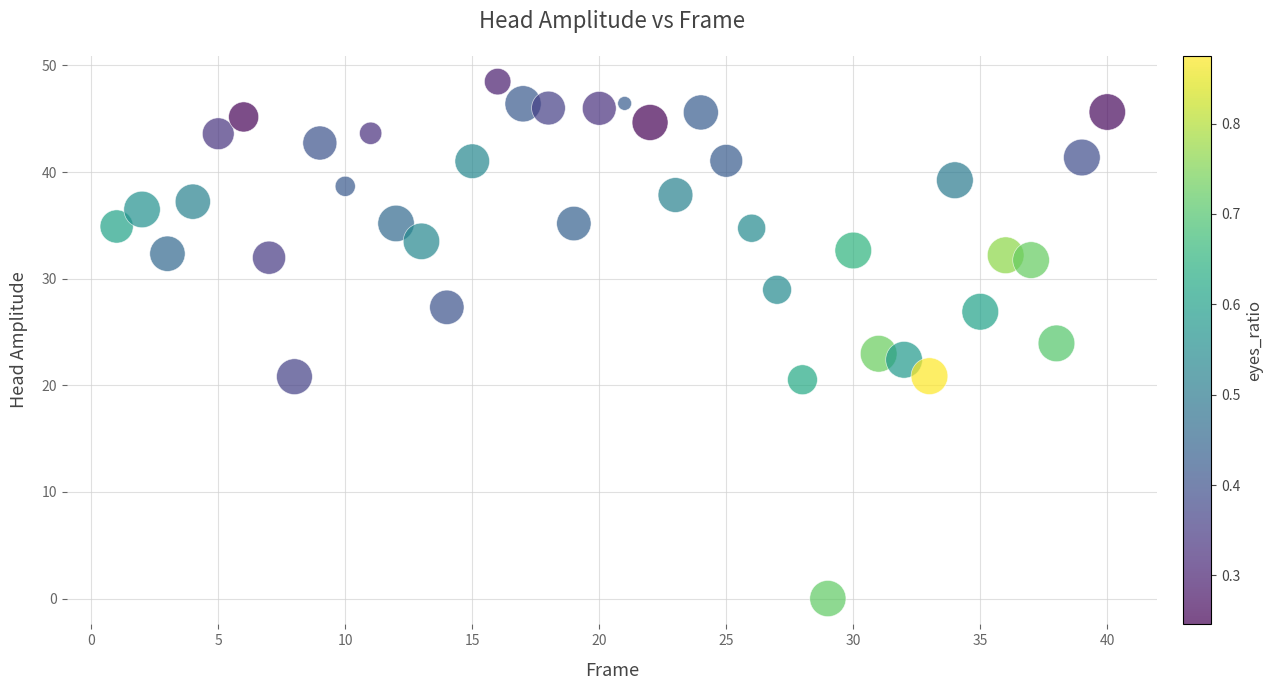

What is the range of X values (max minus min)?

39.0